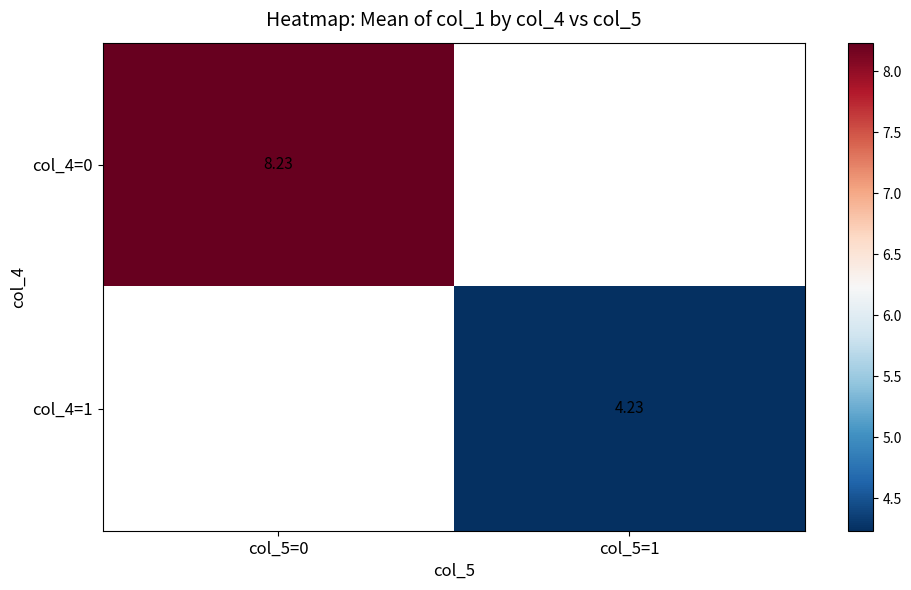

How many data points does each series have?

2